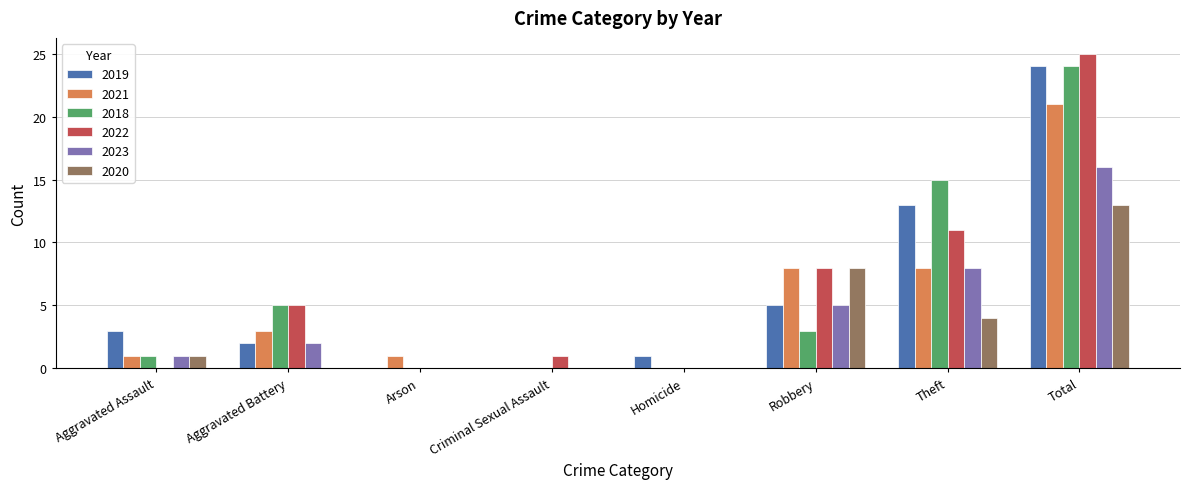

Which series has the widest spread of values?

2022